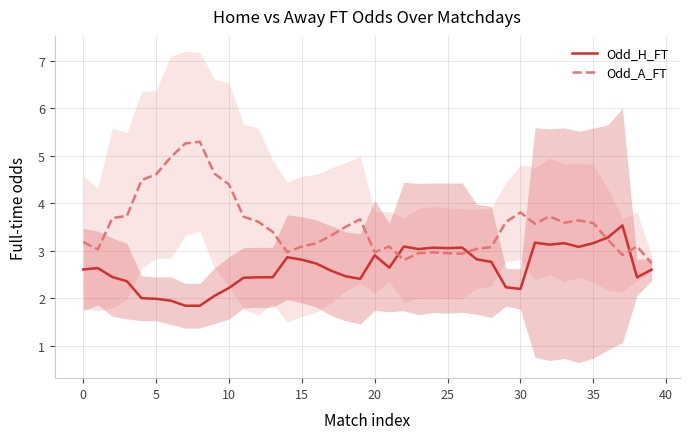

How many values in the Odd_H_FT series are below 2?

4